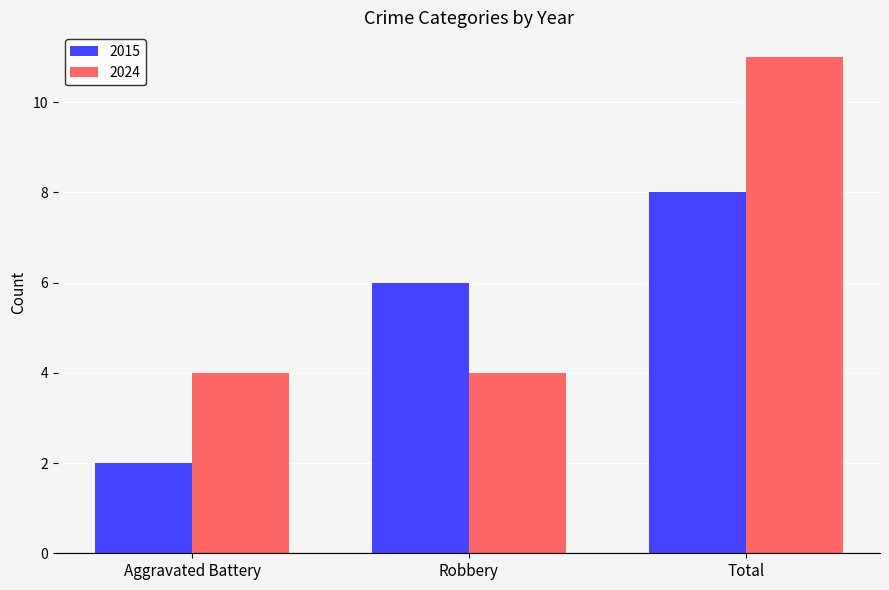

Read the 2024 value at Aggravated Battery.

4